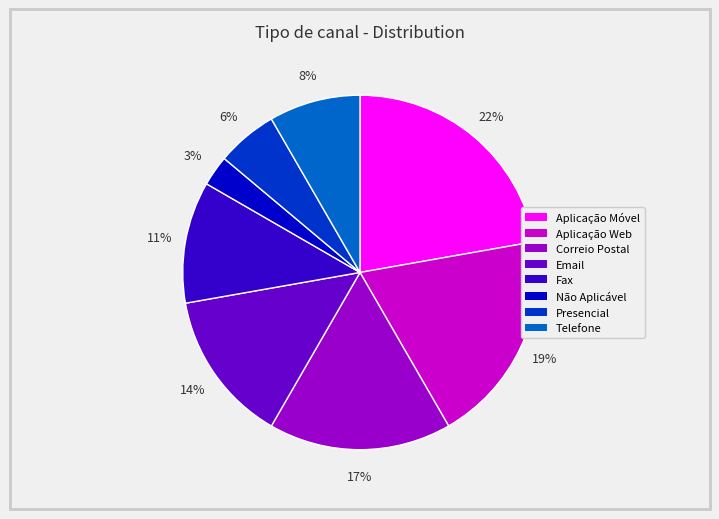

To the nearest percent, what is the difference between the largest and smallest slice percentages?

19%